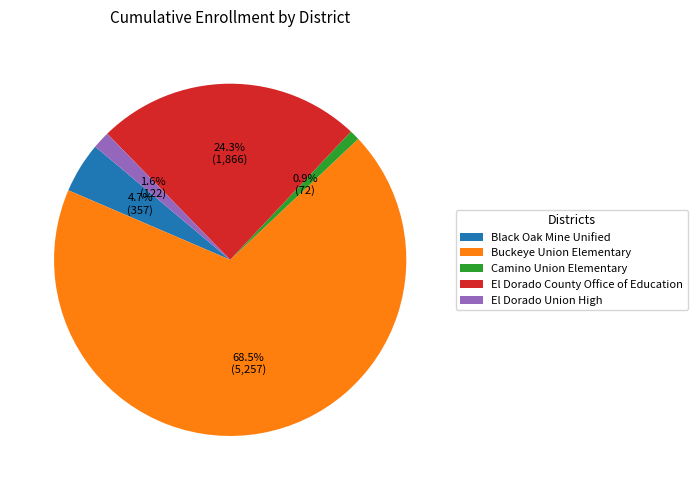

Approximately how many times larger is the value at El Dorado Union High compared to Black Oak Mine Unified?

0.3